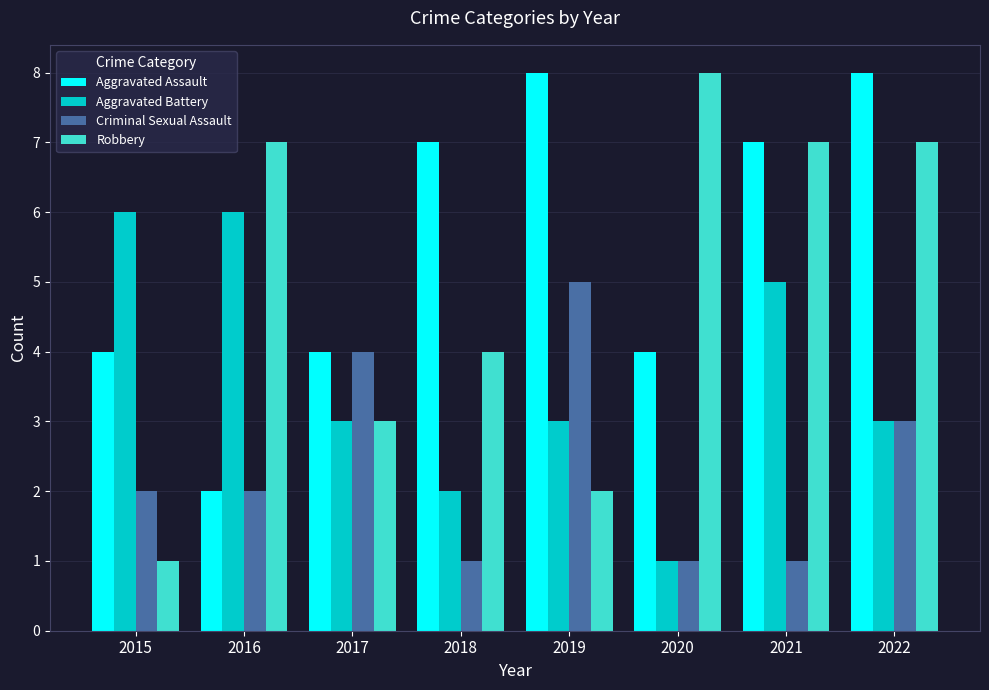

Which series changed the most between 2016 and 2021?

Aggravated Assault